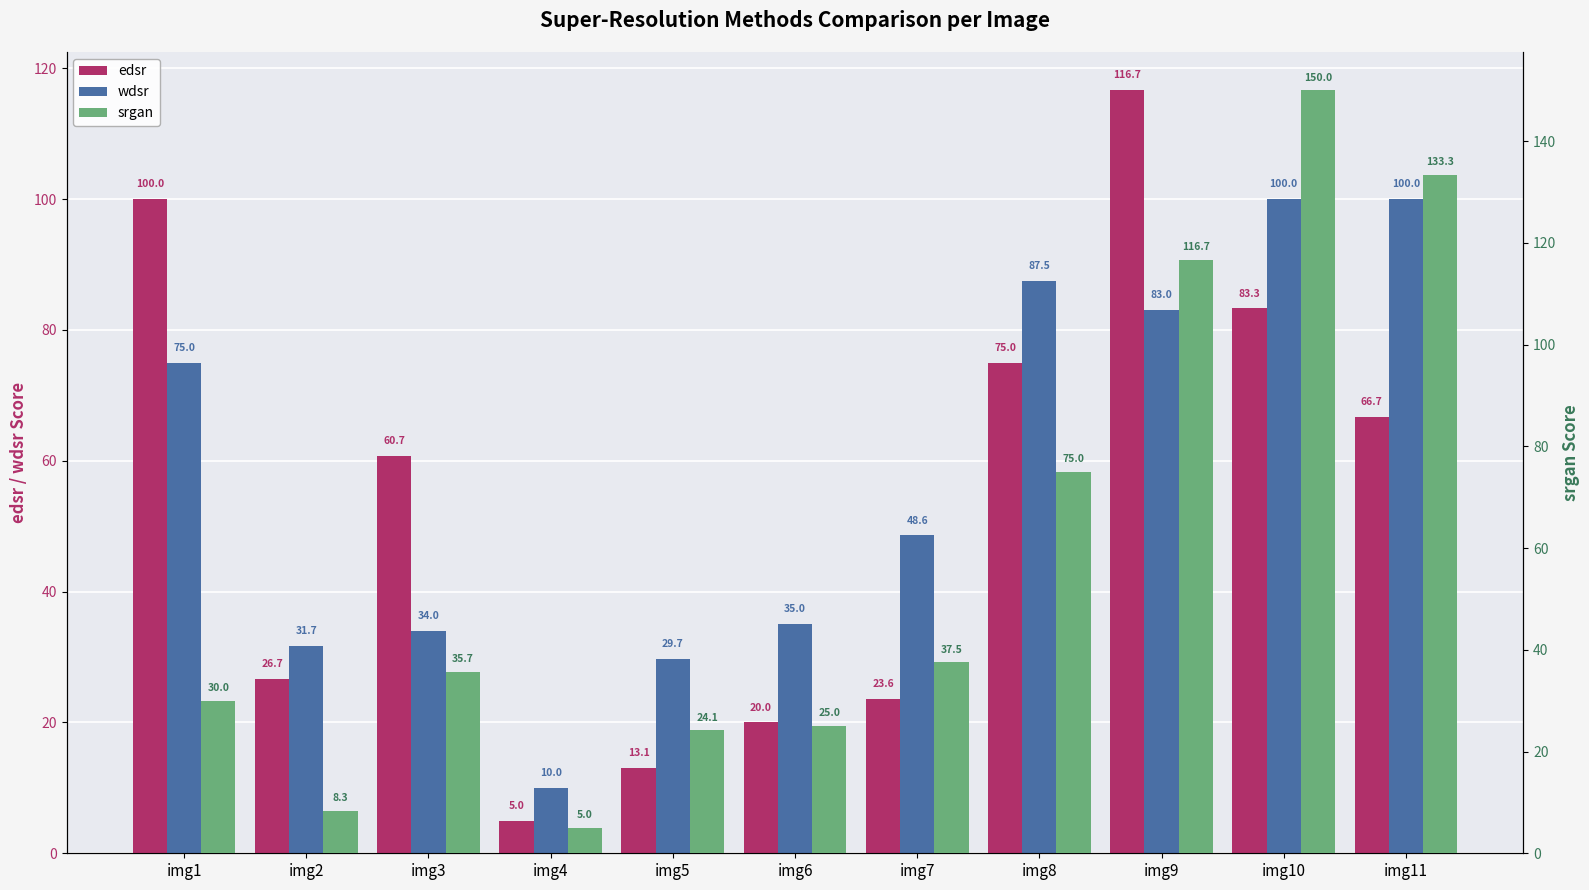

Rank the categories by wdsr value from lowest to highest.

img4, img5, img2, img3, img6, img7, img1, img9, img8, img10, img11